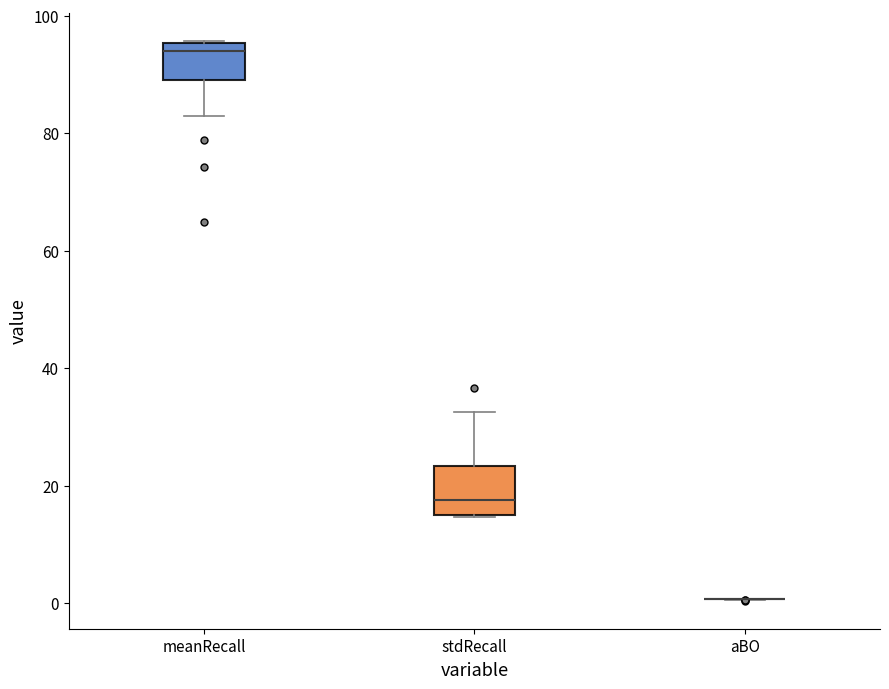

Where does the lower whisker of the box for meanRecall end on the y-axis? The values are not printed on the chart, so give them approximately, as read against the axis.

82